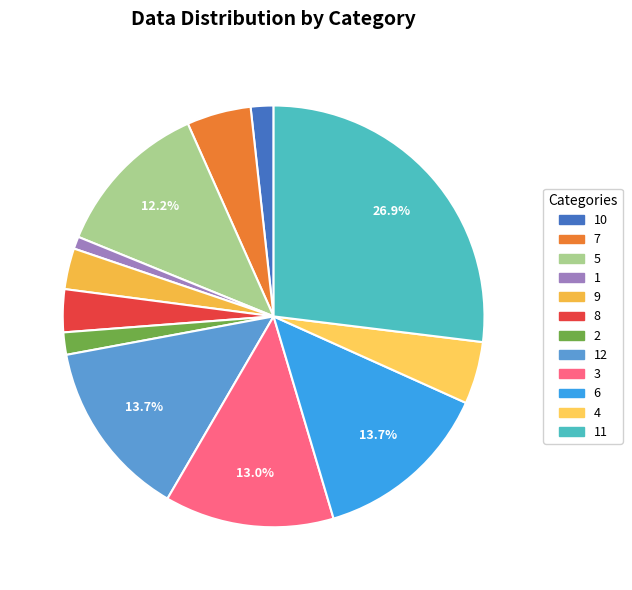

To the nearest percent, what is the average slice percentage?

8%